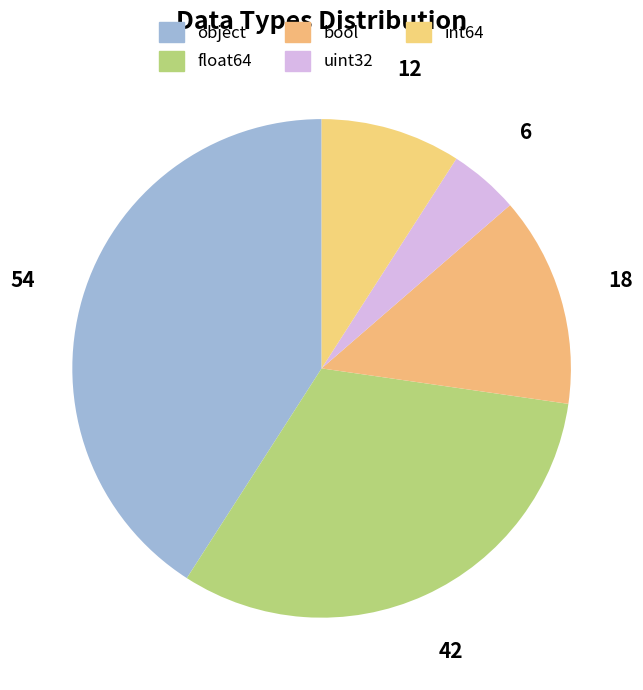

The float64 slice represents 21% of the pie. True or false?

False